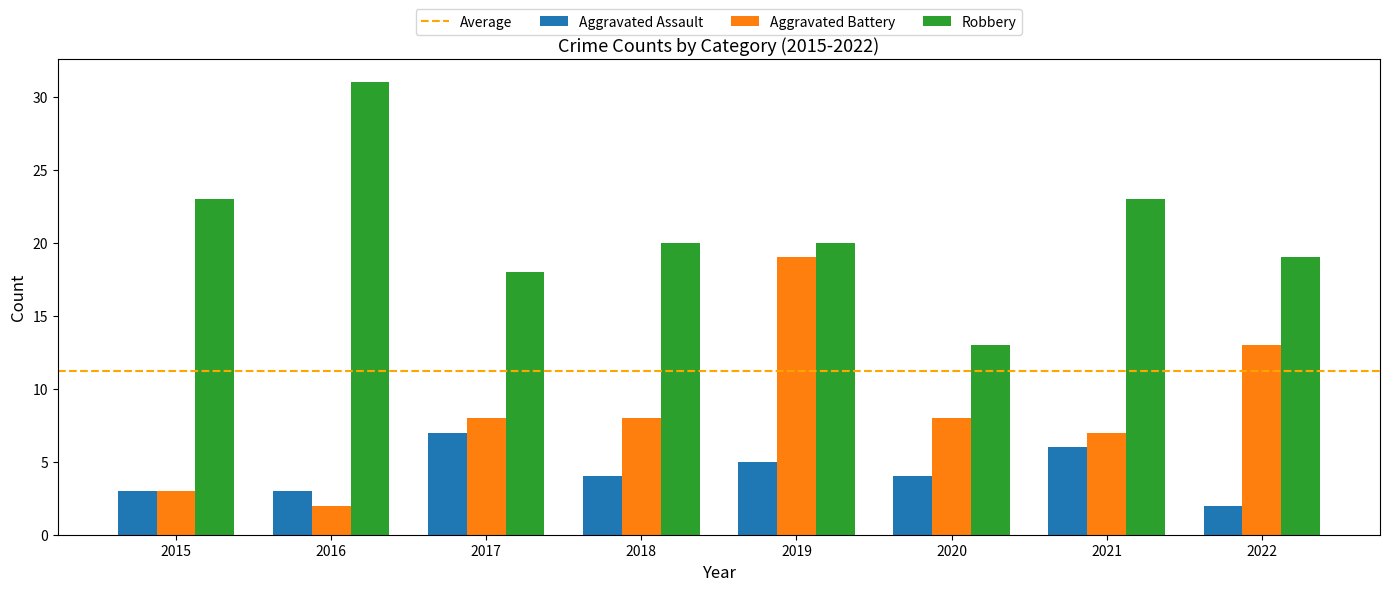

The value of Aggravated Assault at 2019 is 5. True or false?

True